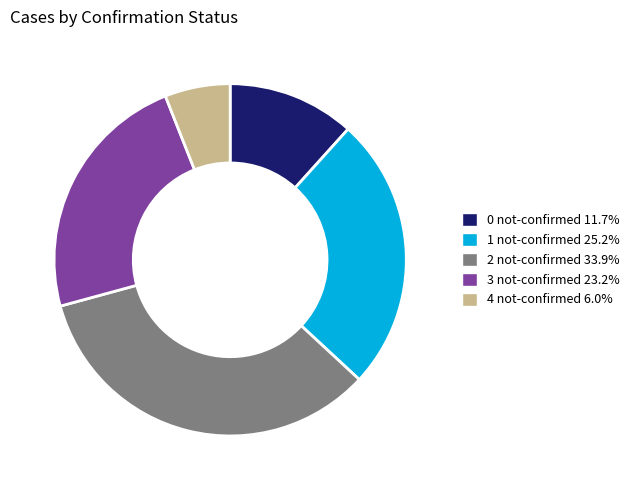

Which has a higher value, 3 not-confirmed or 4 not-confirmed?

3 not-confirmed